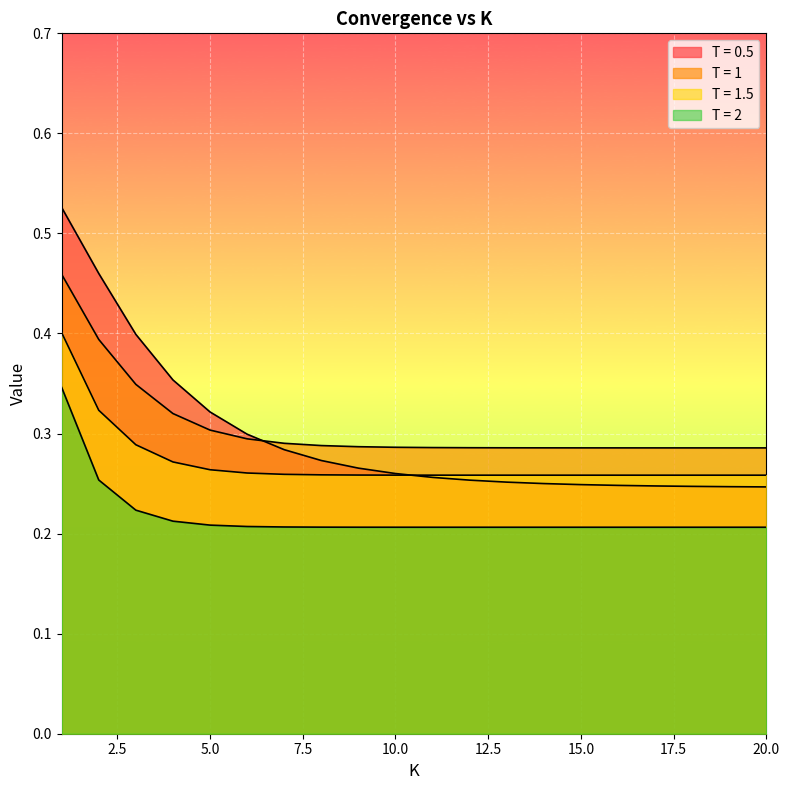

What is the sum of all T = 1 values?

6.1